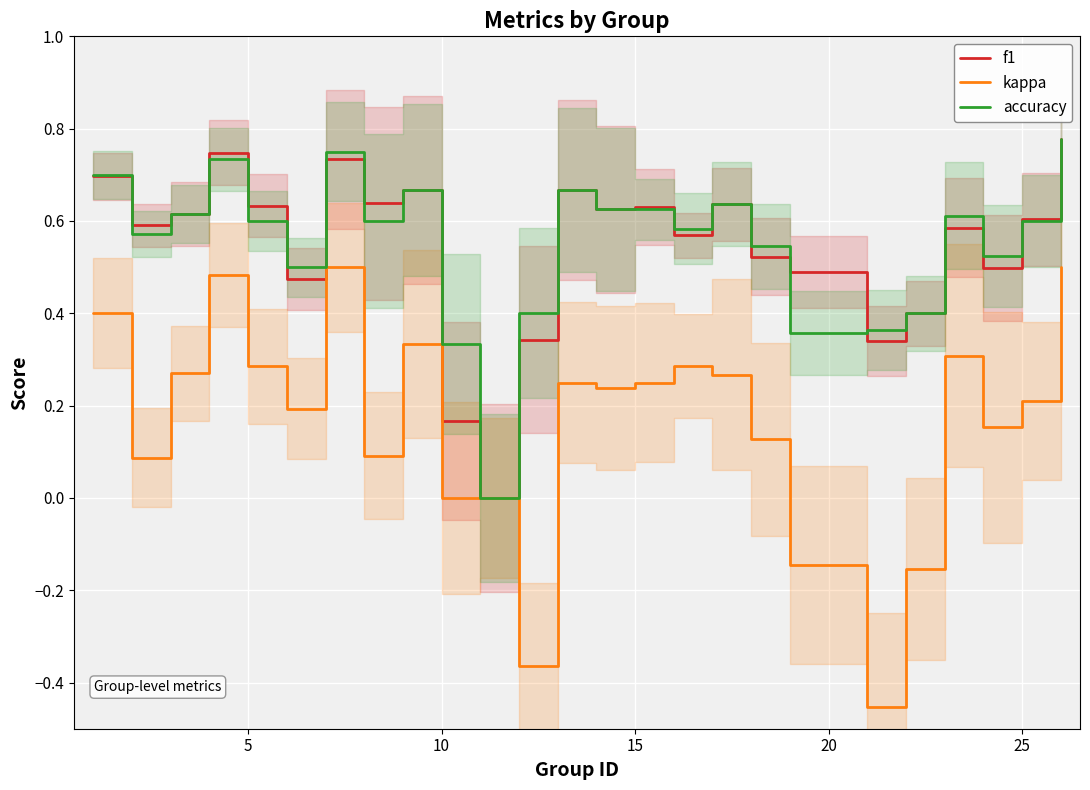

True or false: accuracy and kappa intersect in this chart.

False